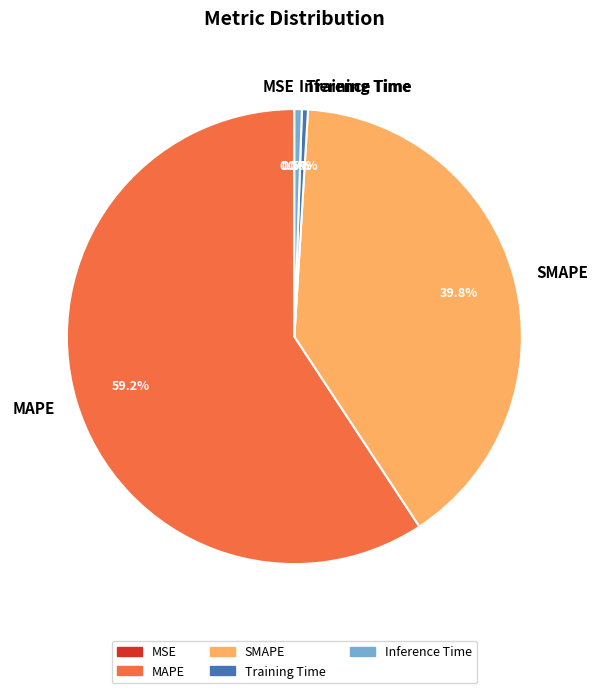

What is the largest slice in the pie chart?

MAPE